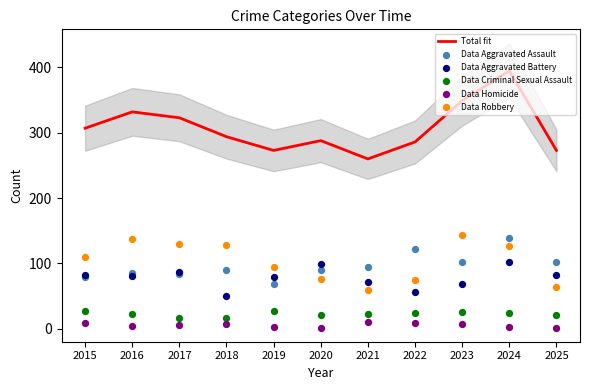

At which category is the sum across all series the highest?

2024